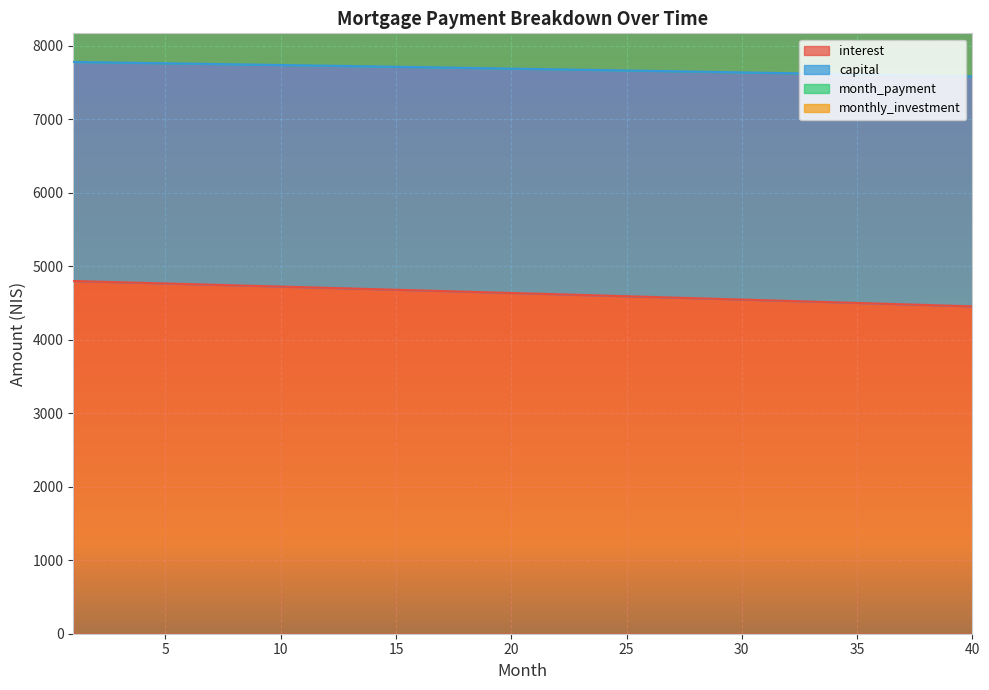

Which series has the largest range (max minus min)?

monthly_investment